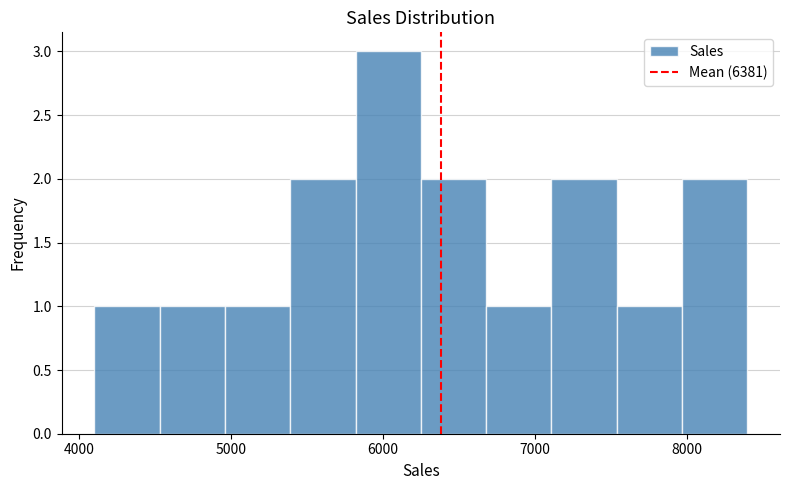

How tall is the bar that spans 5390 to 5820 on the x-axis? Neither the bar edges nor the heights are printed on the chart, so give them approximately, as read against the axes.

2